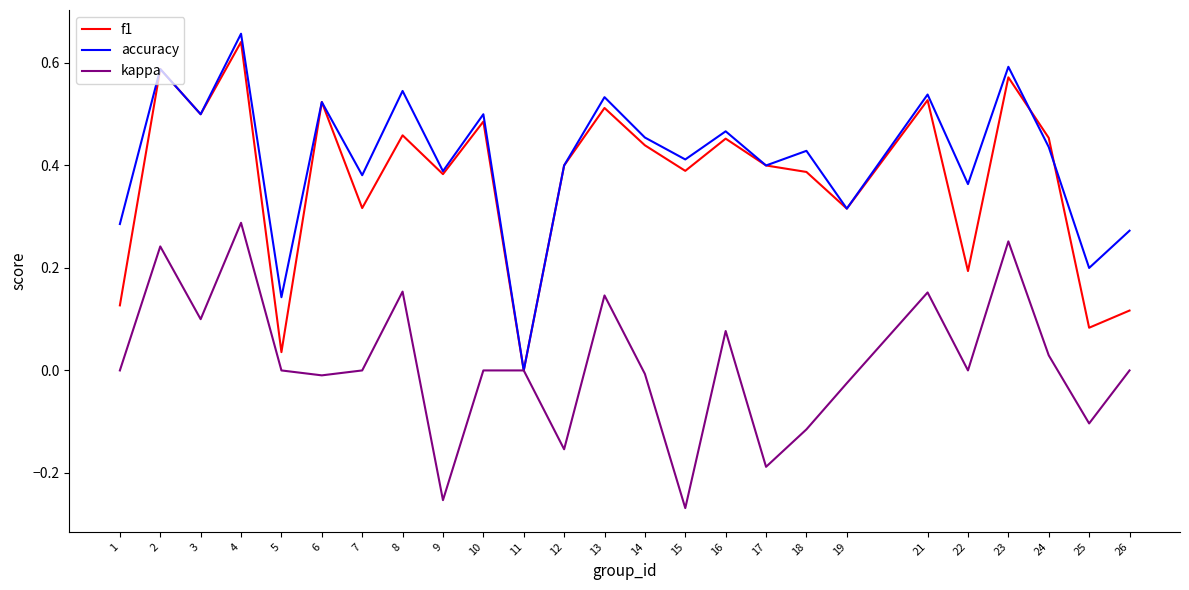

True or false: f1 has a value of 0.2 at 26.

False